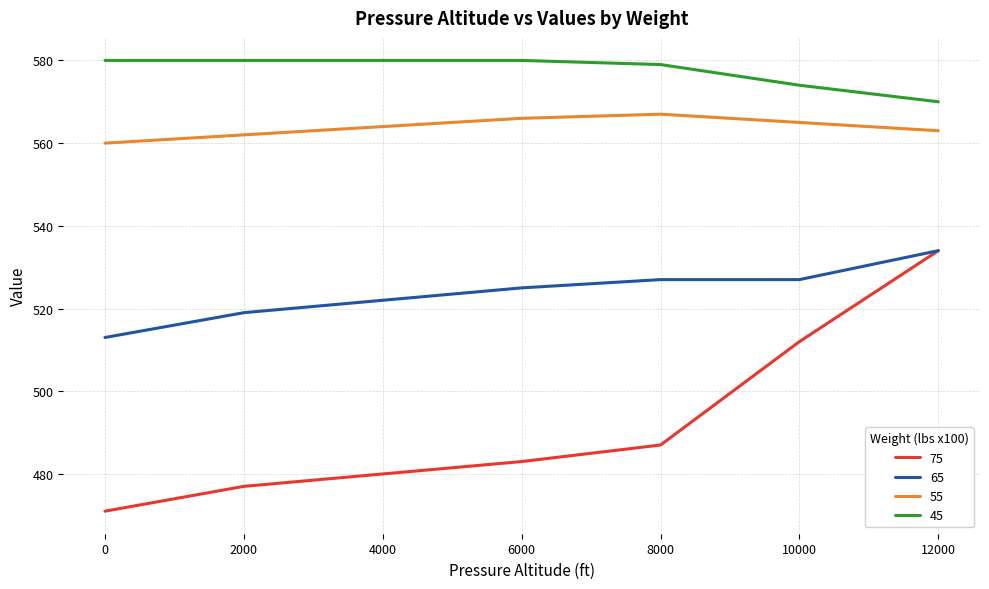

What are all the series names shown in the legend?

75, 65, 55, 45